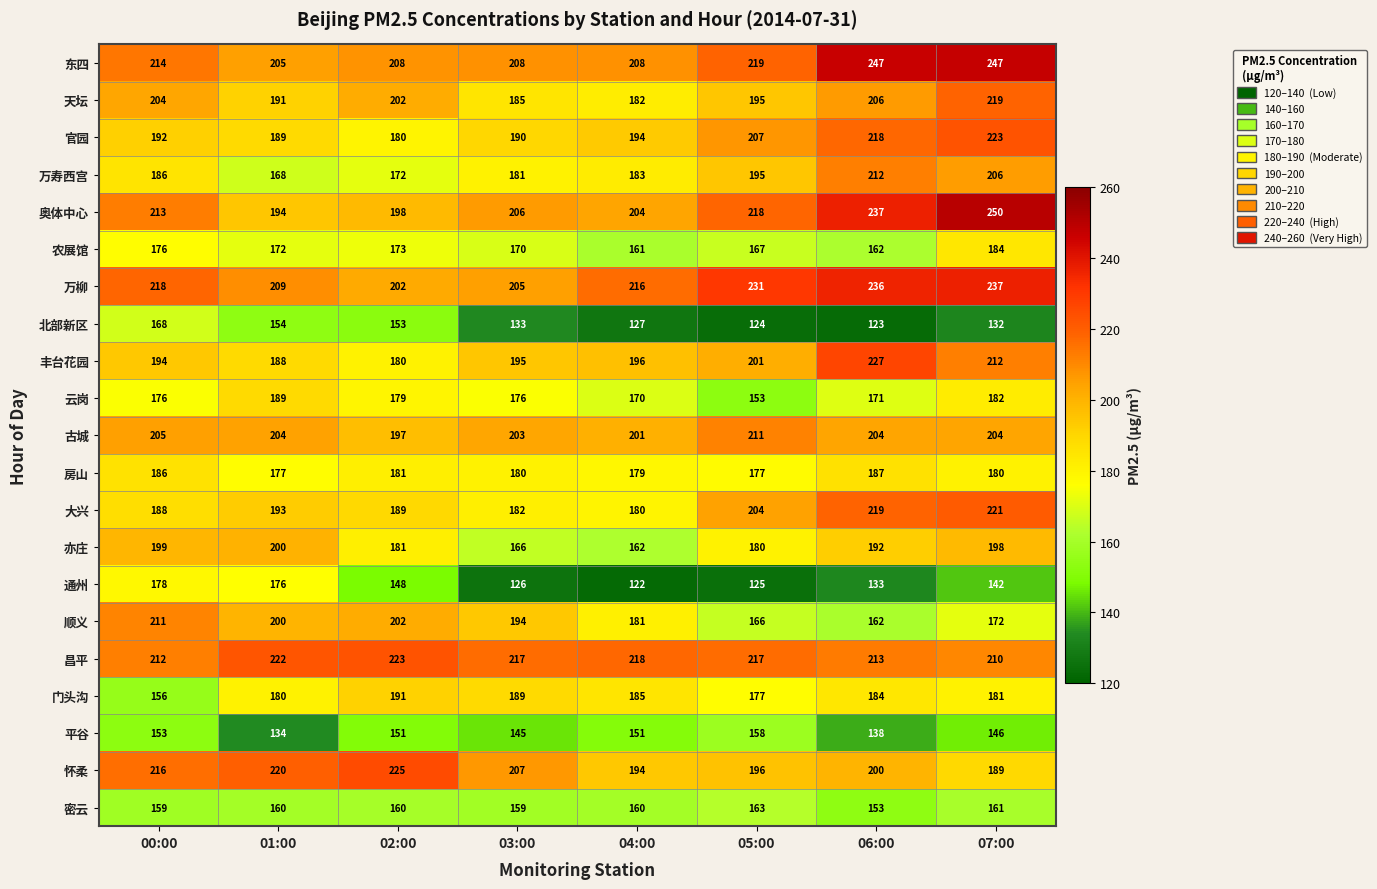

Rank the categories by 通州 value from lowest to highest.

04:00, 05:00, 03:00, 06:00, 07:00, 02:00, 01:00, 00:00